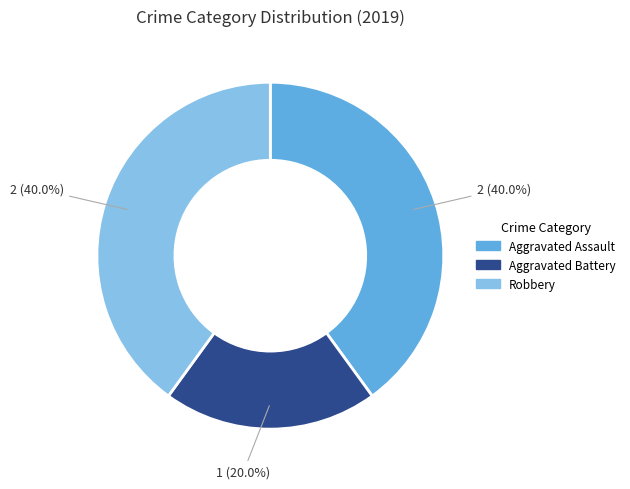

Which category has the smallest portion of the pie?

Aggravated Battery